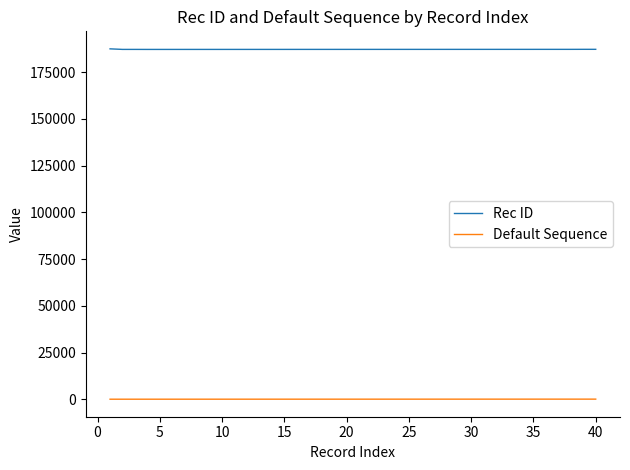

Which series has the largest total across all categories?

Rec ID